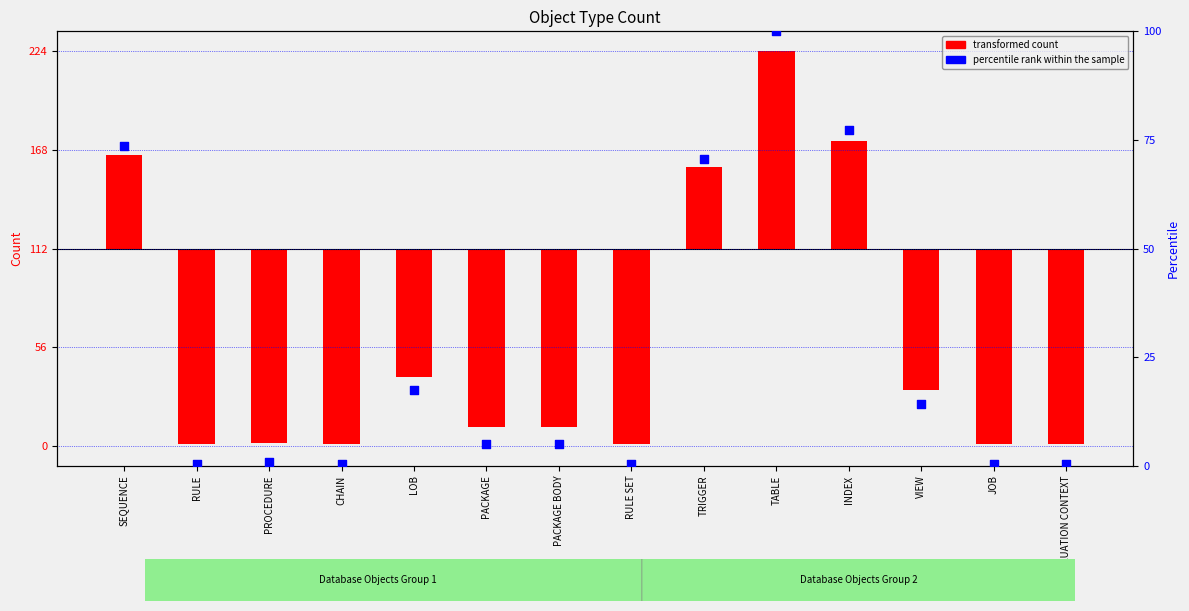

Which series reaches the minimum Y coordinate?

transformed count